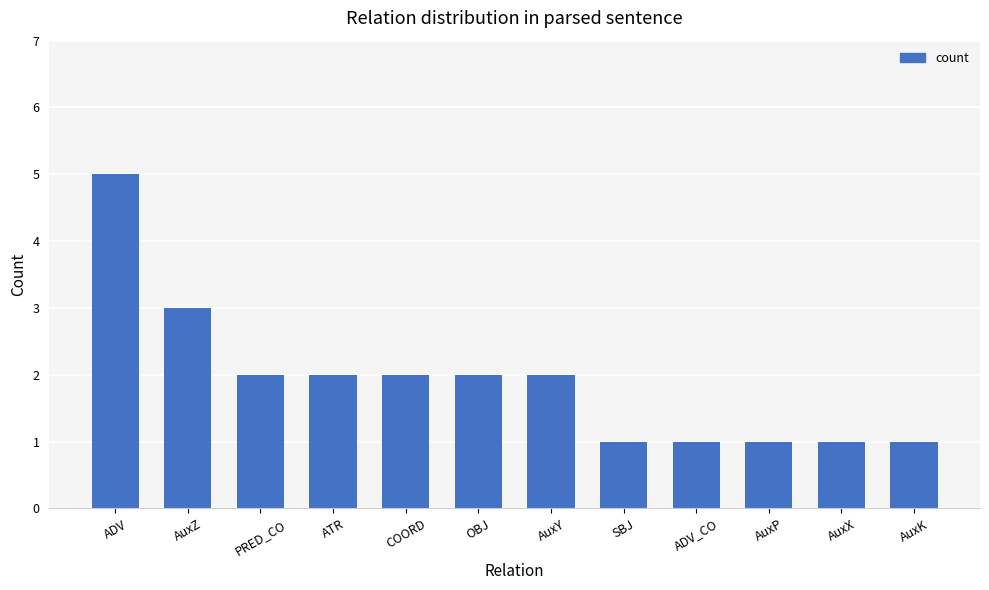

What is the greatest value displayed?

5